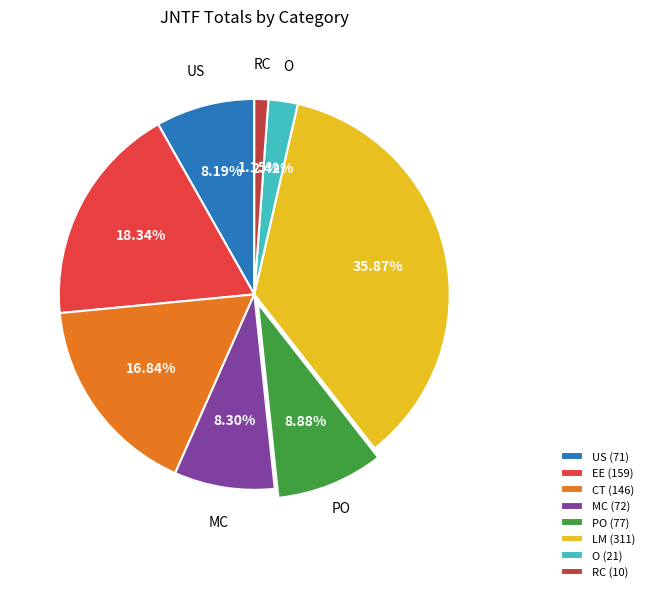

How many slices are in this pie chart?

8